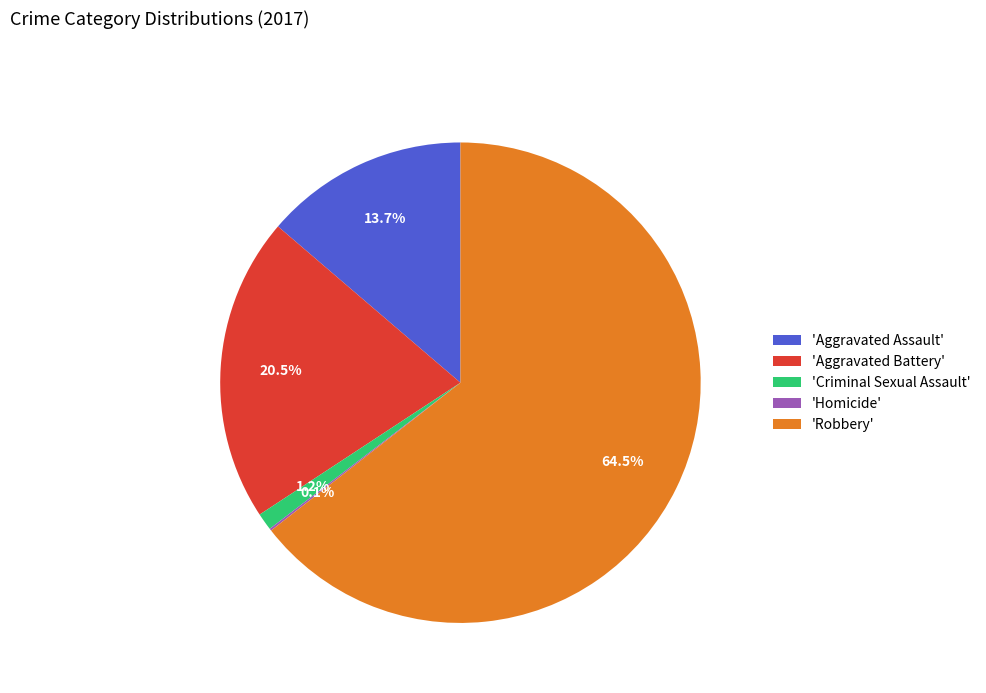

To the nearest percent, what is the average slice percentage?

20%